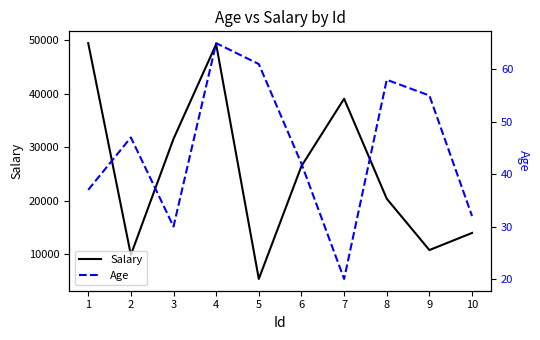

At 10, list the series in order from largest to smallest.

Salary, Age